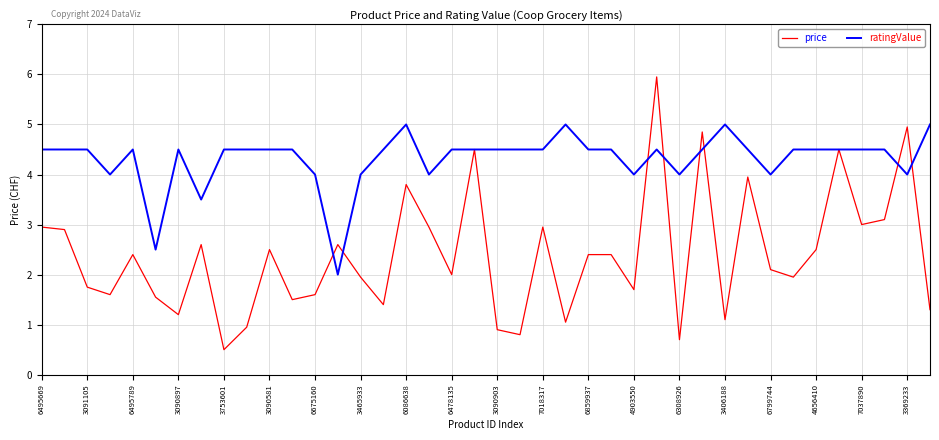

Which series has the largest range (max minus min)?

price